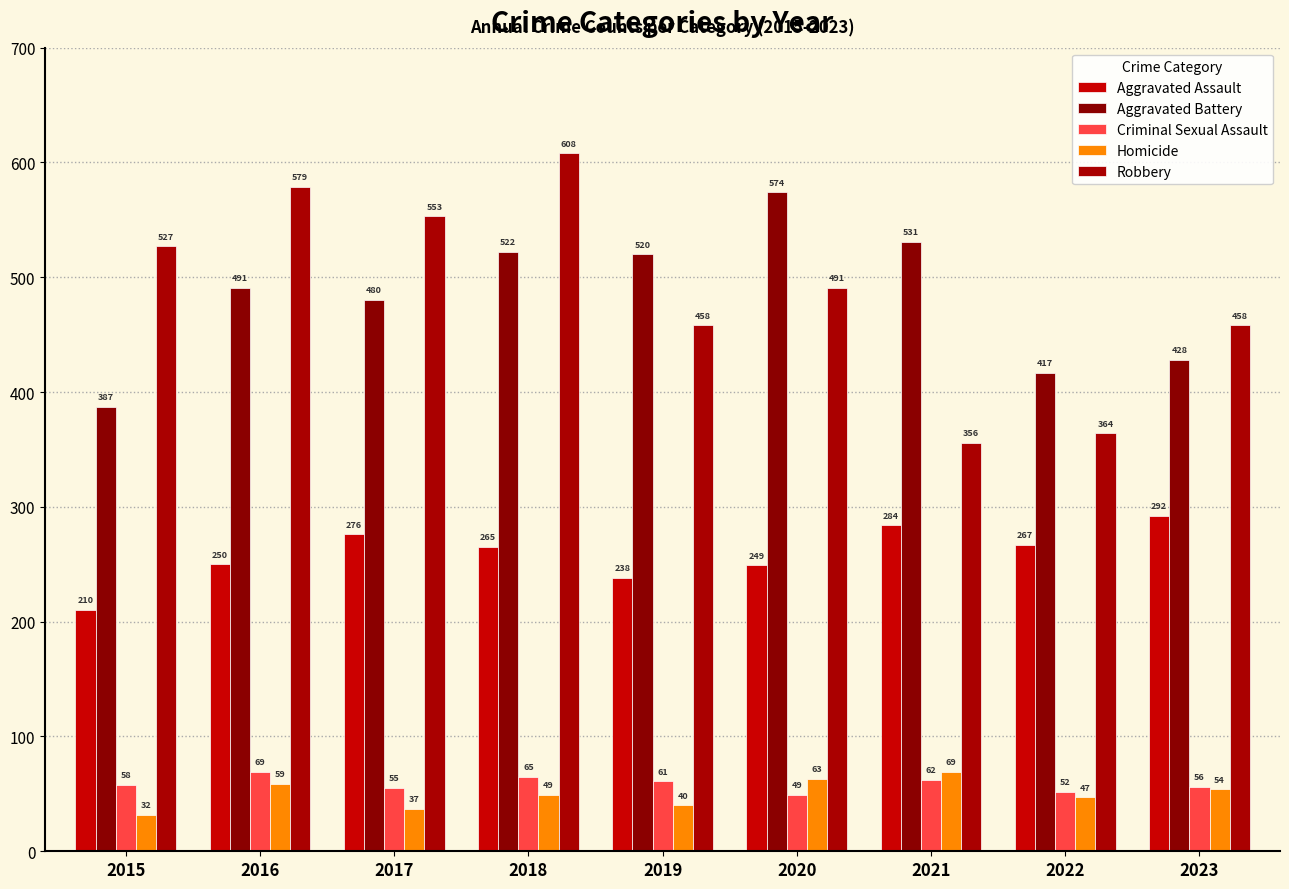

Reading right to left, what are all the values shown in this chart?

Aggravated Assault: 2023=292	2022=267	2021=284	2020=249	2019=238	2018=265	2017=276	2016=250	2015=210
Aggravated Battery: 2023=428	2022=417	2021=531	2020=574	2019=520	2018=522	2017=480	2016=491	2015=387
Criminal Sexual Assault: 2023=56	2022=52	2021=62	2020=49	2019=61	2018=65	2017=55	2016=69	2015=58
Homicide: 2023=54	2022=47	2021=69	2020=63	2019=40	2018=49	2017=37	2016=59	2015=32
Robbery: 2023=458	2022=364	2021=356	2020=491	2019=458	2018=608	2017=553	2016=579	2015=527